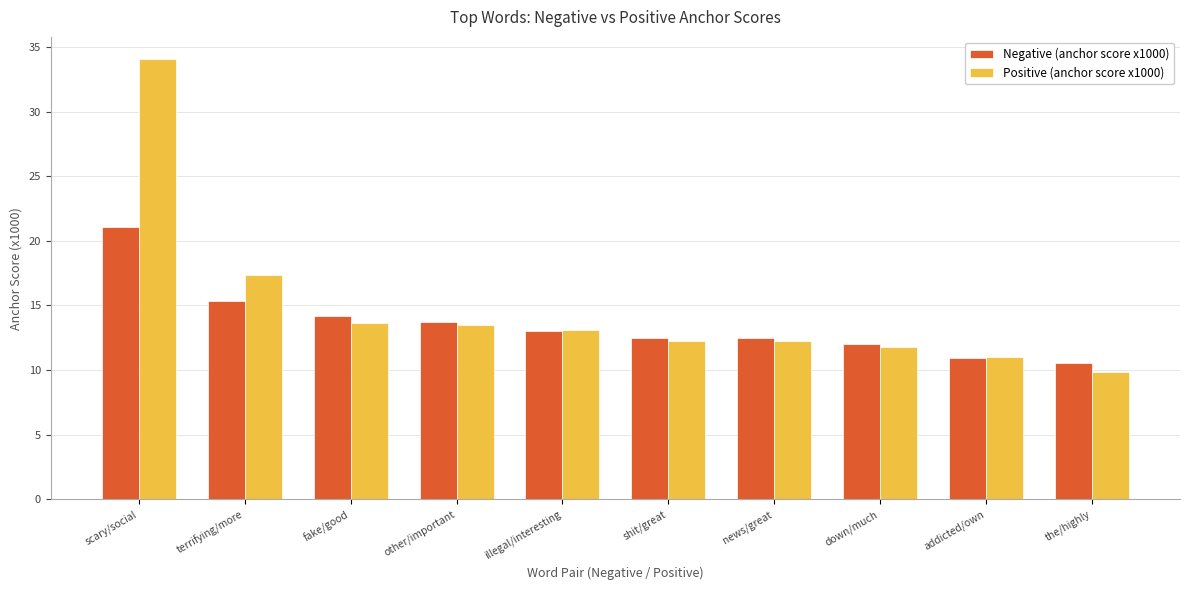

Is the value of Positive (anchor score x1000) at the/highly greater than the value of Negative (anchor score x1000) at the/highly?

No